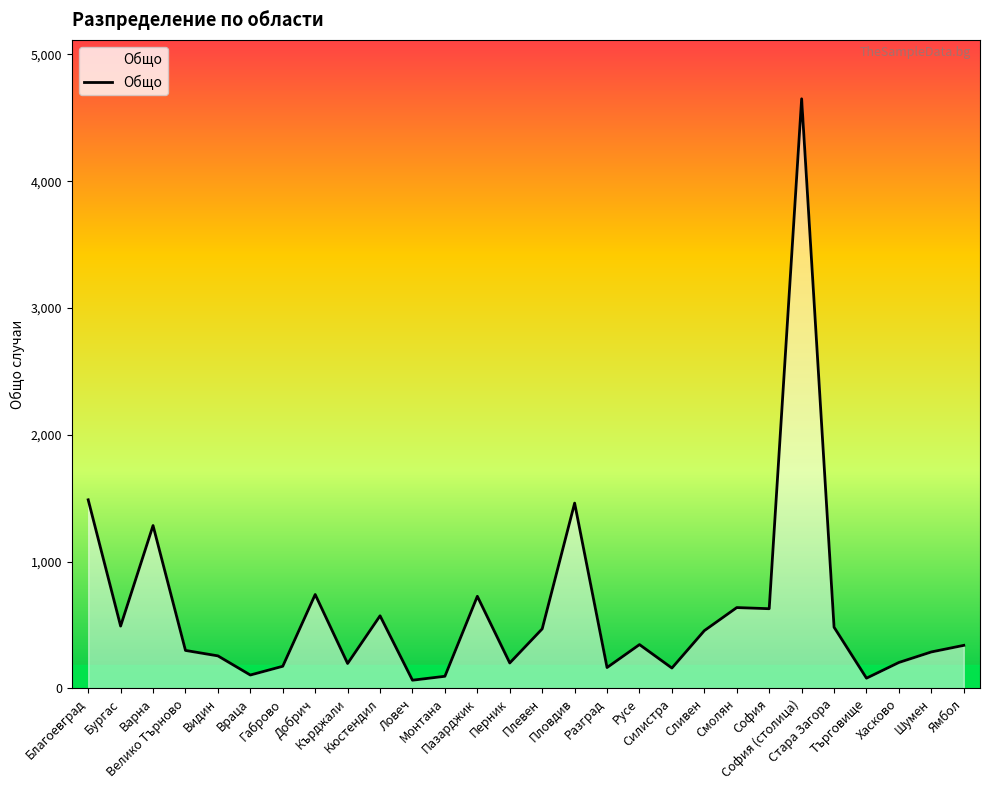

At which label does the data first exceed 345?

Благоевград